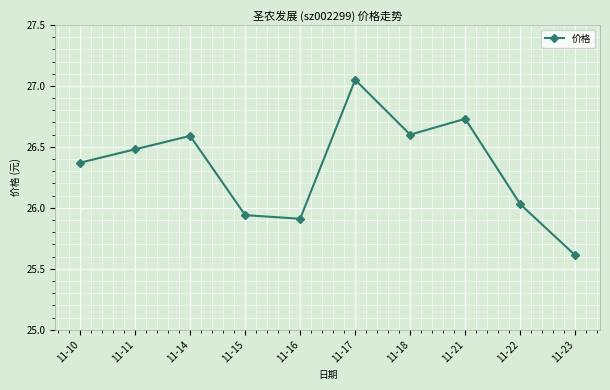

What is the change in value from 11-15 to 11-21?

+0.8